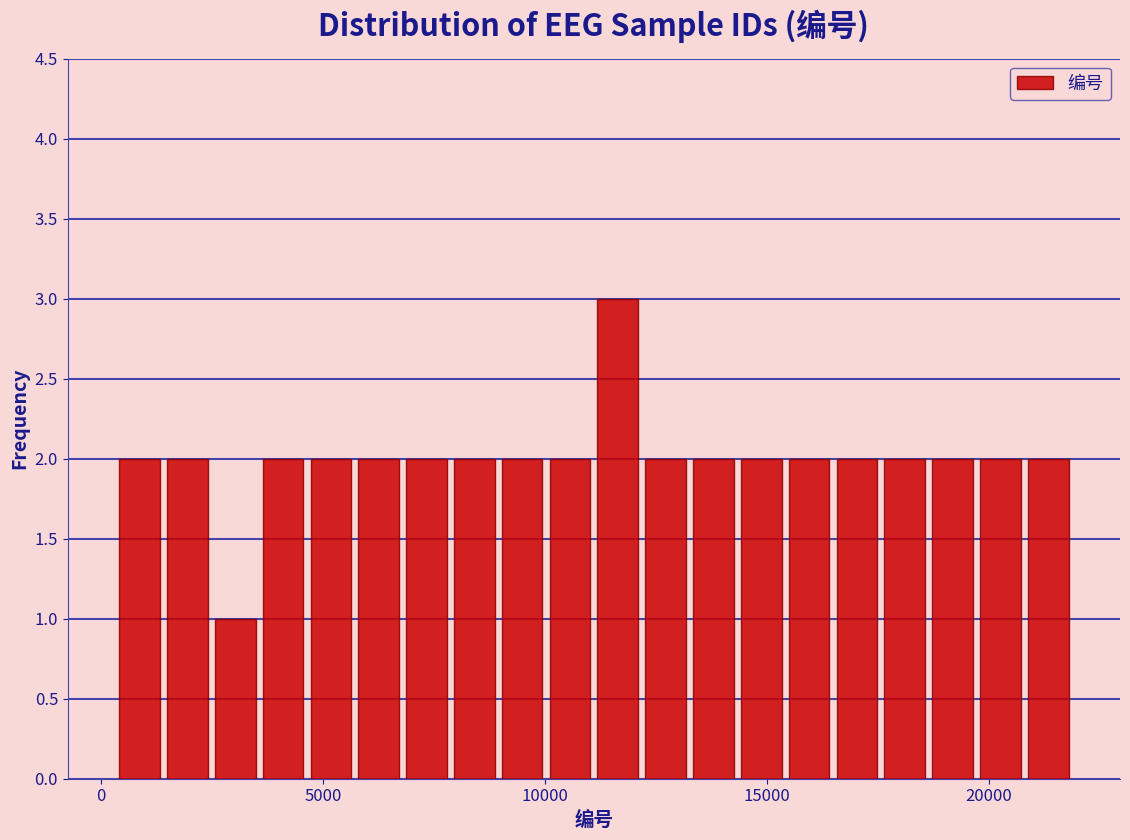

Around what value on the x-axis is the tallest bar? Give the approximate position of its centre, as read against the axis.

11500